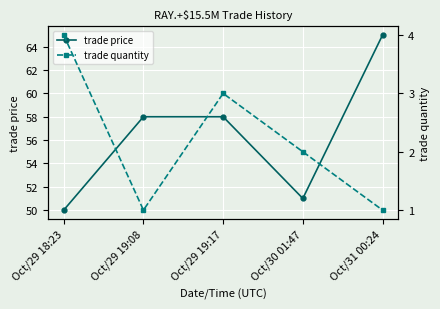

How many interior local peaks does the trade quantity series have?

1